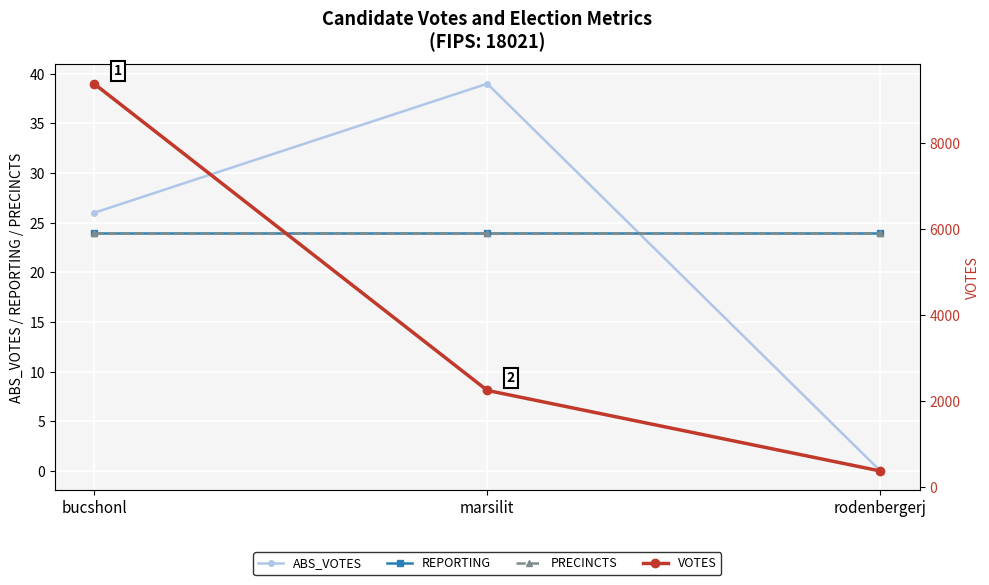

What is the sum of the PRECINCTS values at rodenbergerj and bucshonl?

48